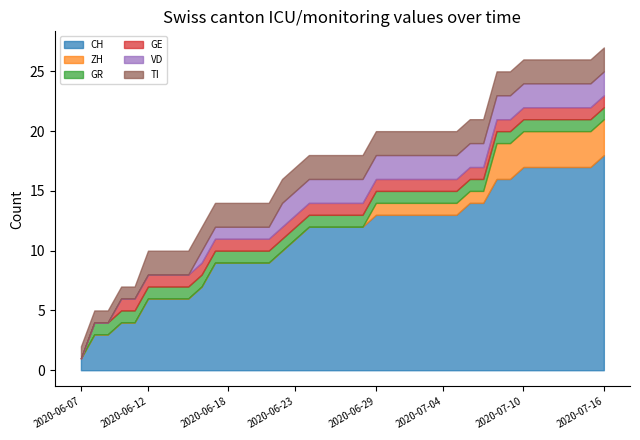

At which category is the sum across all series the highest?

2020-07-16